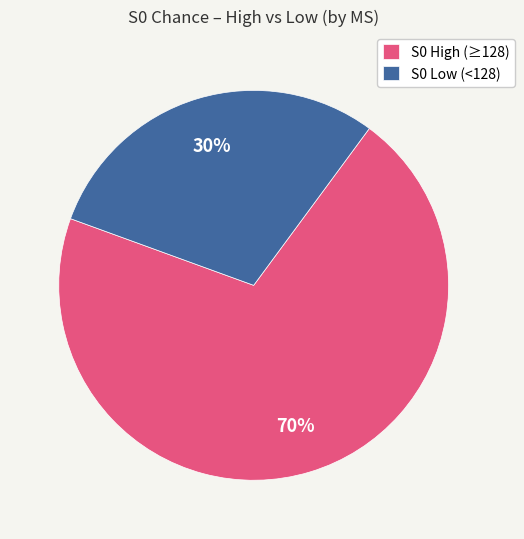

The S0 Low (<128) slice represents 16% of the pie. True or false?

False